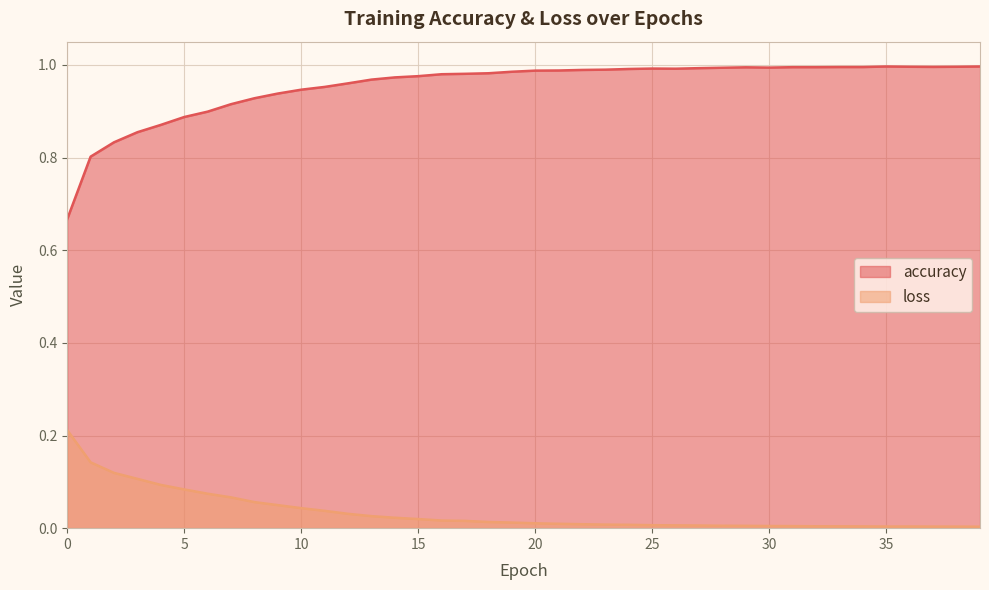

At how many categories does at least one series exceed 0?

40